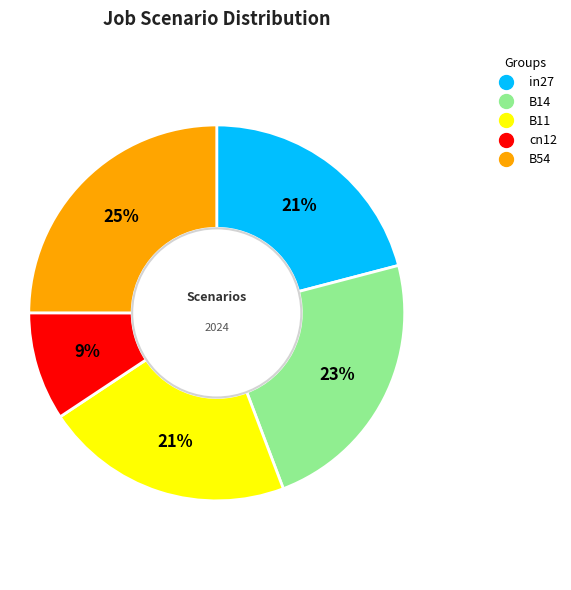

To the nearest percent, what is the difference between the B11 and cn12 slice percentages?

12%